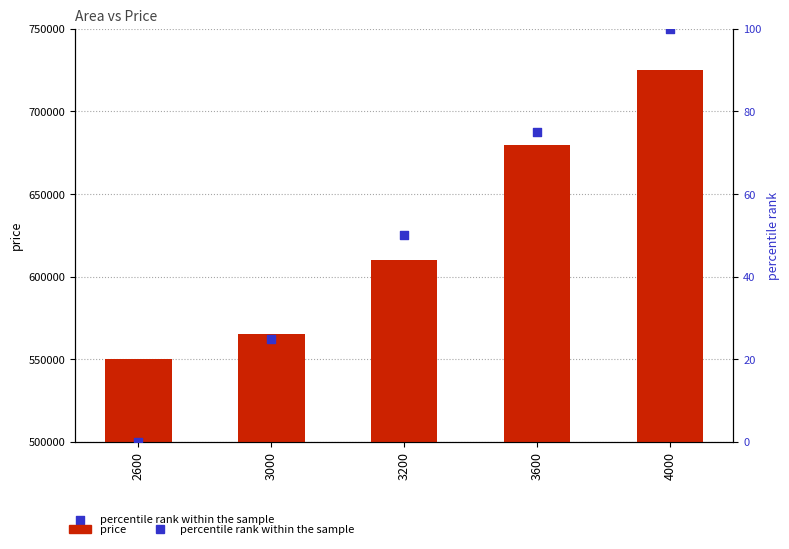

At how many categories does at least one series exceed 76726?

5